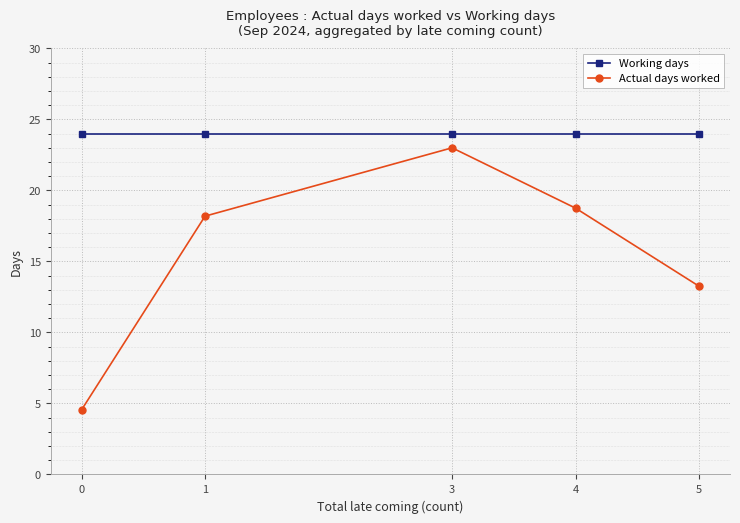

Which series has the largest total across all categories?

Working days